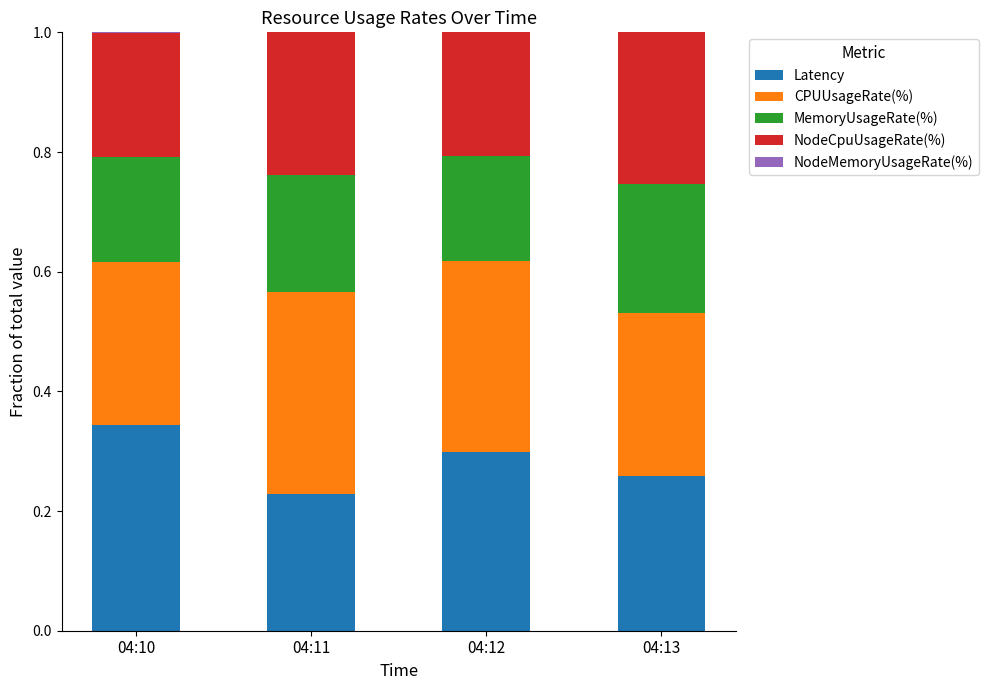

True or false: Latency has a value of 0.5 at 04:12.

False